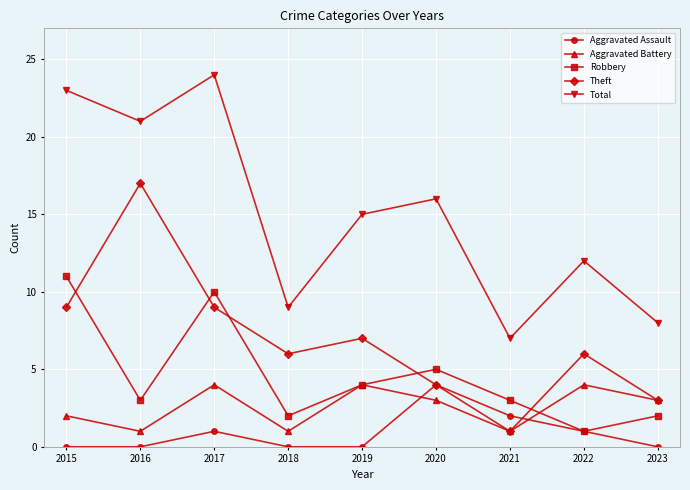

Count the number of data series in this chart.

5